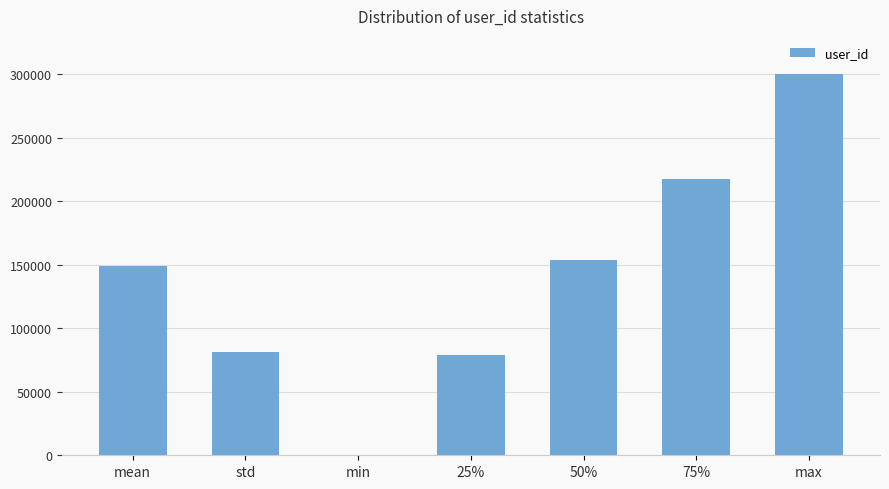

What is the maximum value shown in the chart?

299977.0